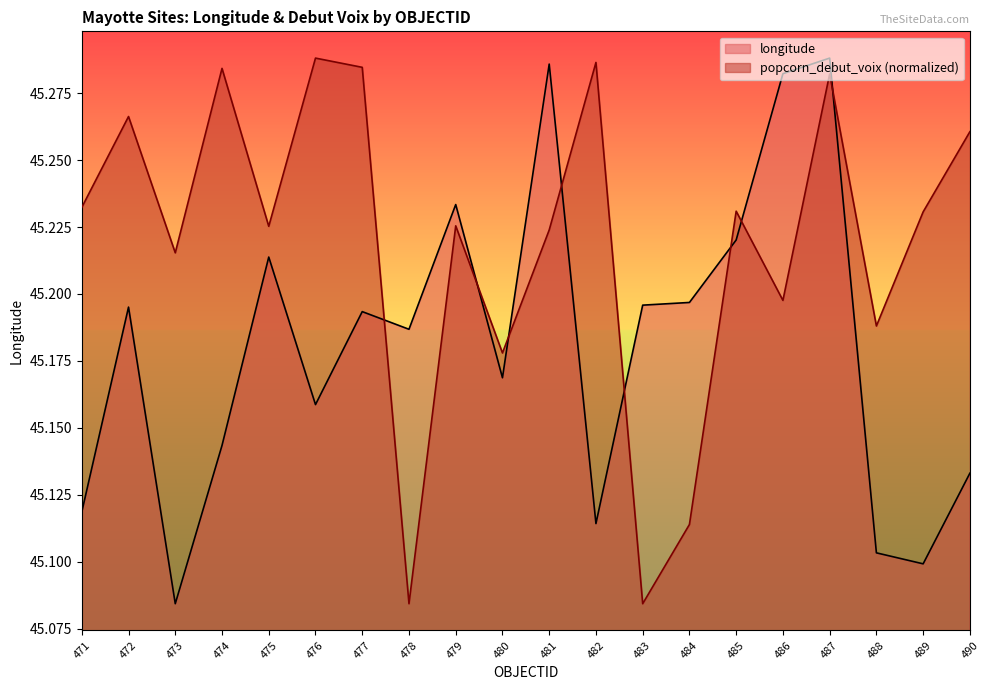

The chart shows a value of 9.7 at 483. True or false?

False